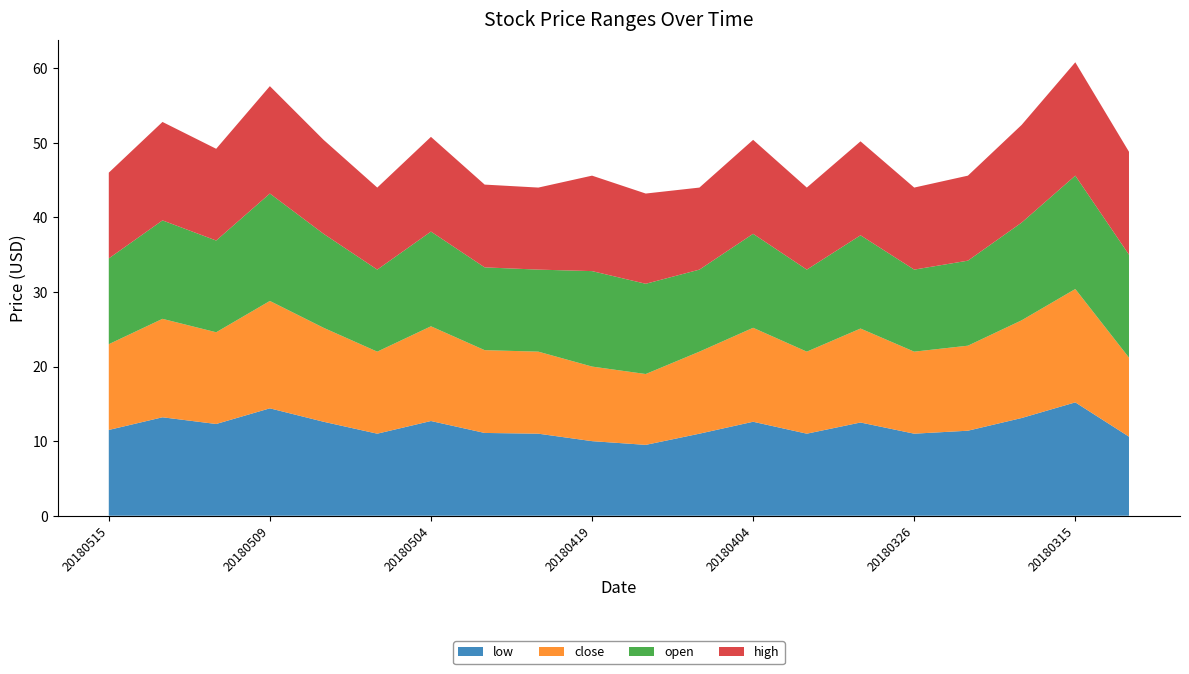

Reading left to right, transcribe all the data shown in this chart.

low: 20180515=11.5	20180514=13.2	20180510=12.3	20180509=14.4	20180508=12.6	20180507=11.0	20180504=12.7	20180502=11.1	20180423=11.0	20180419=10.0	20180418=9.5	20180417=11.0	20180404=12.6	20180330=11.0	20180329=12.5	20180326=11.0	20180319=11.4	20180316=13.1	20180315=15.2	20180314=10.6
close: 20180515=11.5	20180514=13.2	20180510=12.3	20180509=14.4	20180508=12.6	20180507=11.0	20180504=12.7	20180502=11.1	20180423=11.0	20180419=10.0	20180418=9.5	20180417=11.0	20180404=12.6	20180330=11.0	20180329=12.6	20180326=11.0	20180319=11.4	20180316=13.1	20180315=15.2	20180314=10.6
open: 20180515=11.5	20180514=13.2	20180510=12.3	20180509=14.4	20180508=12.6	20180507=11.0	20180504=12.7	20180502=11.1	20180423=11.0	20180419=12.8	20180418=12.1	20180417=11.0	20180404=12.6	20180330=11.0	20180329=12.5	20180326=11.0	20180319=11.4	20180316=13.1	20180315=15.2	20180314=13.8
high: 20180515=11.5	20180514=13.2	20180510=12.3	20180509=14.4	20180508=12.6	20180507=11.0	20180504=12.7	20180502=11.1	20180423=11.0	20180419=12.8	20180418=12.1	20180417=11.0	20180404=12.6	20180330=11.0	20180329=12.6	20180326=11.0	20180319=11.4	20180316=13.1	20180315=15.2	20180314=13.8